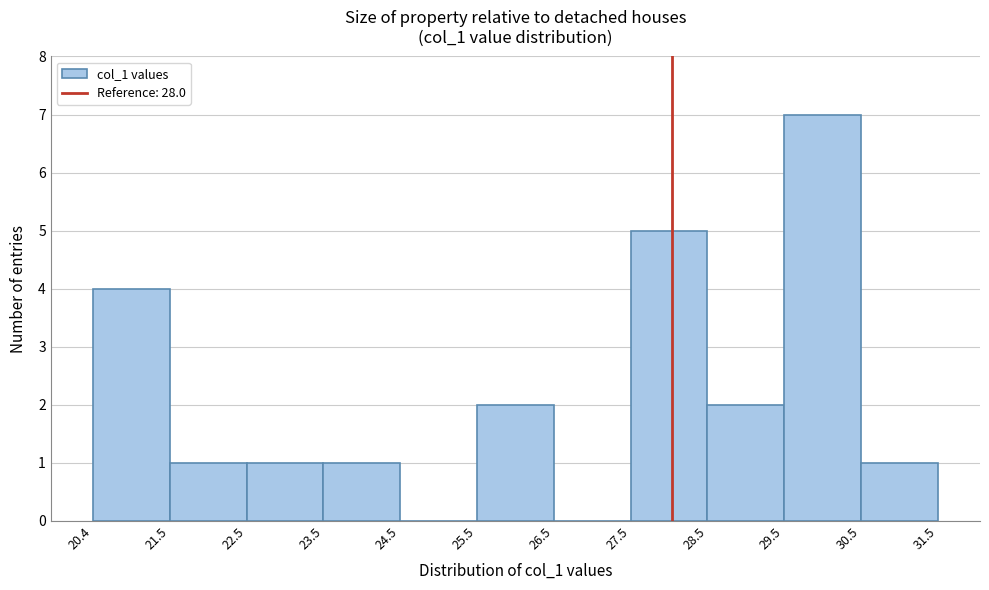

What is the height of the bar covering 27.5 to 28.5 on the x-axis? The values are not printed on the chart, so give them approximately, as read against the axis.

5